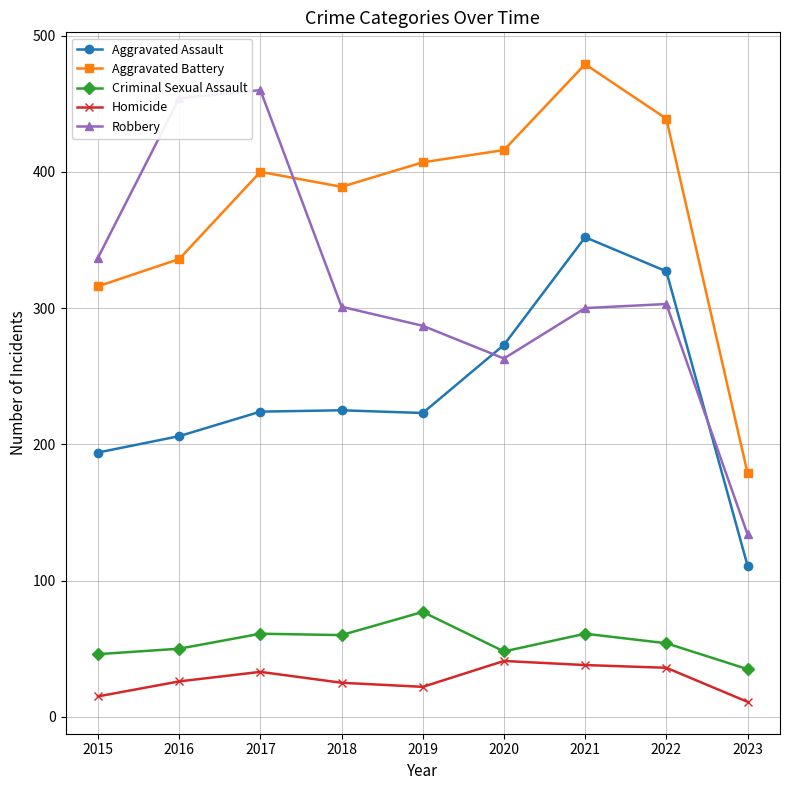

True or false: Homicide and Robbery intersect in this chart.

False